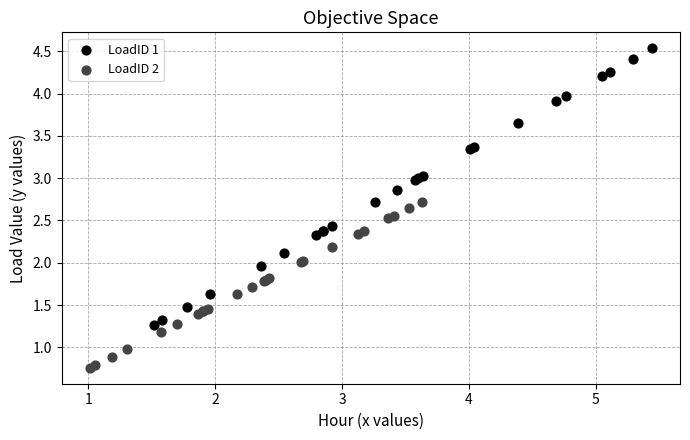

Which series has the widest spread of Y values?

LoadID 1